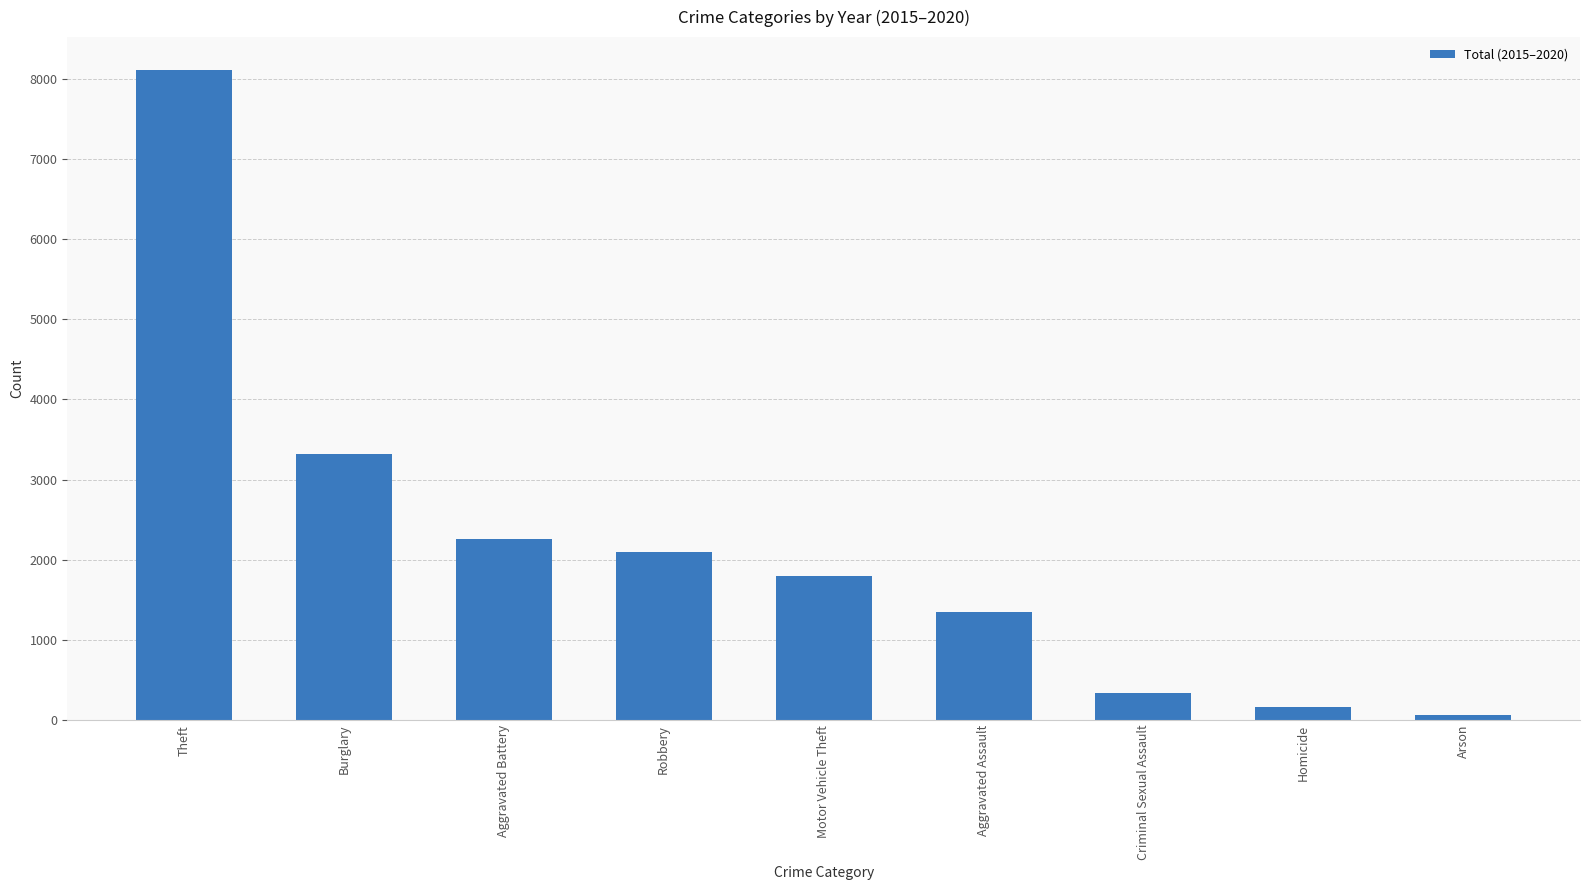

What is the label of the 4th bar from the right?

Aggravated Assault